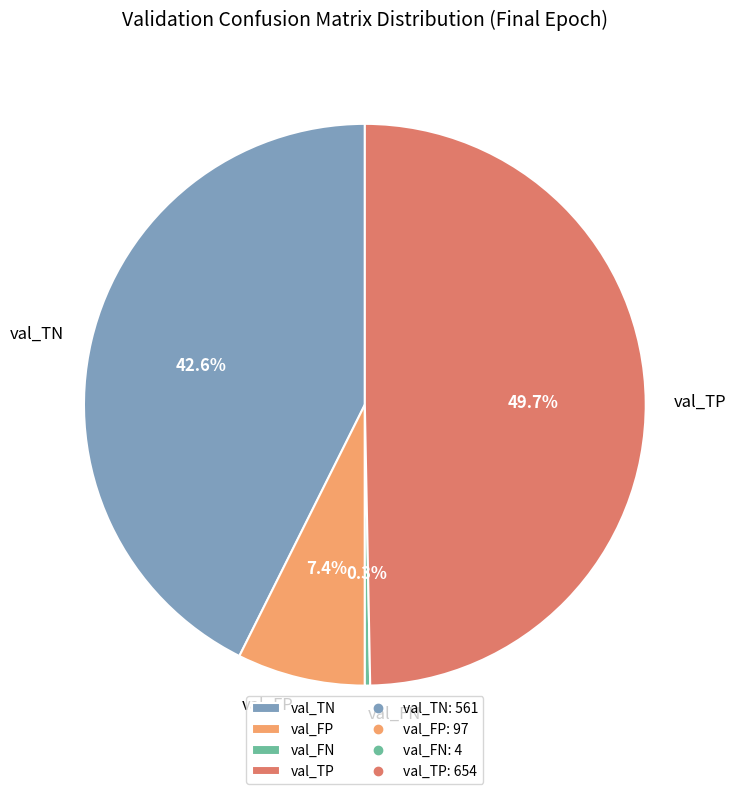

How many segments does this pie chart have?

4